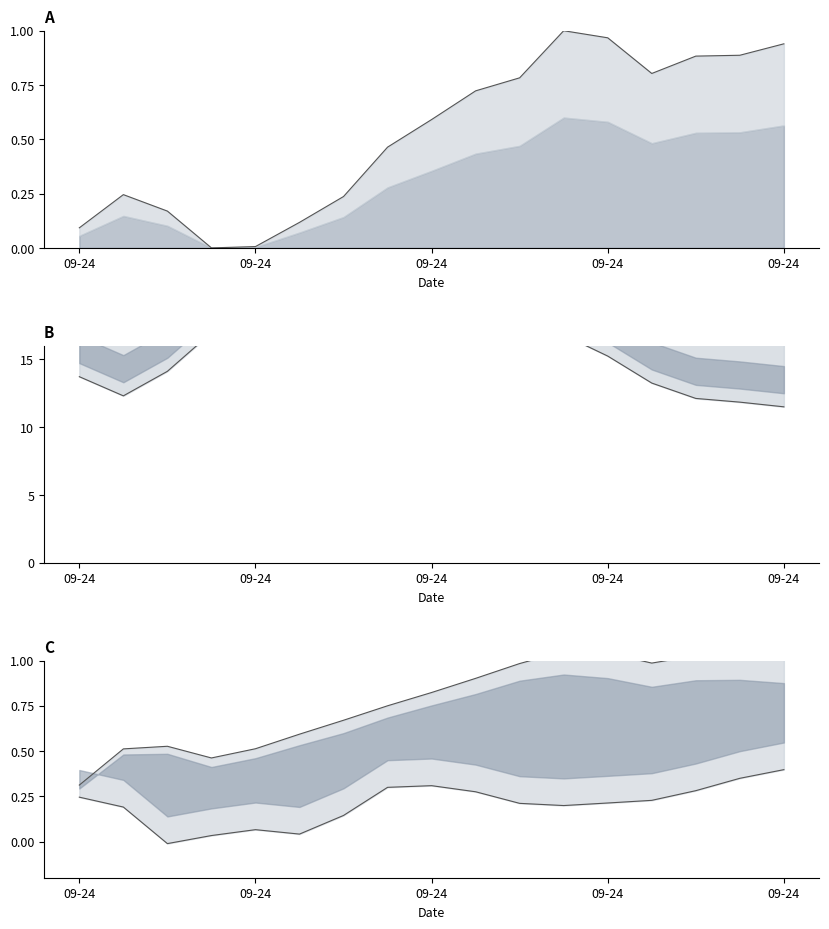

Does the chart have visible grid lines?

No